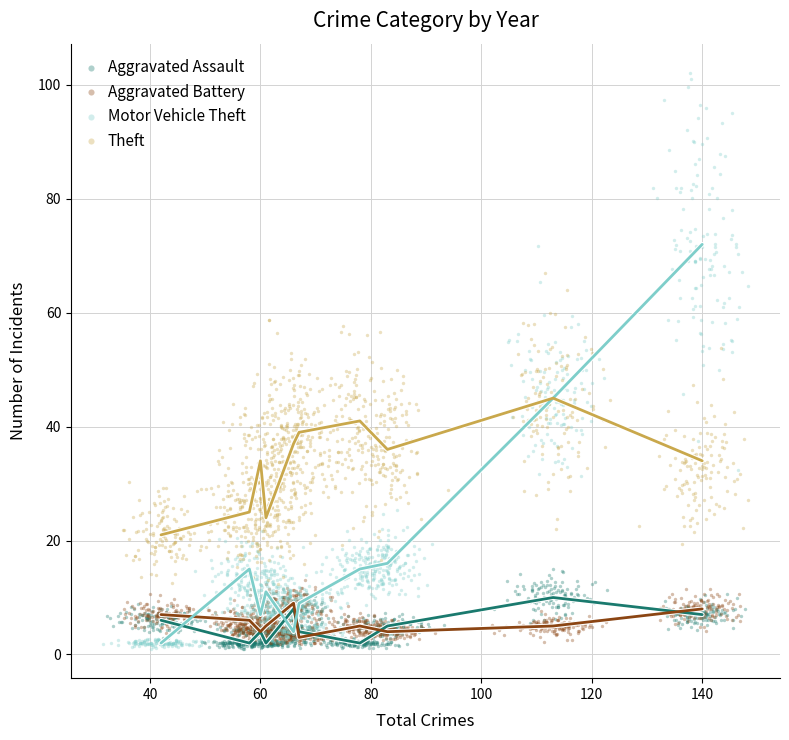

Which series contains the highest Y value?

Motor Vehicle Theft